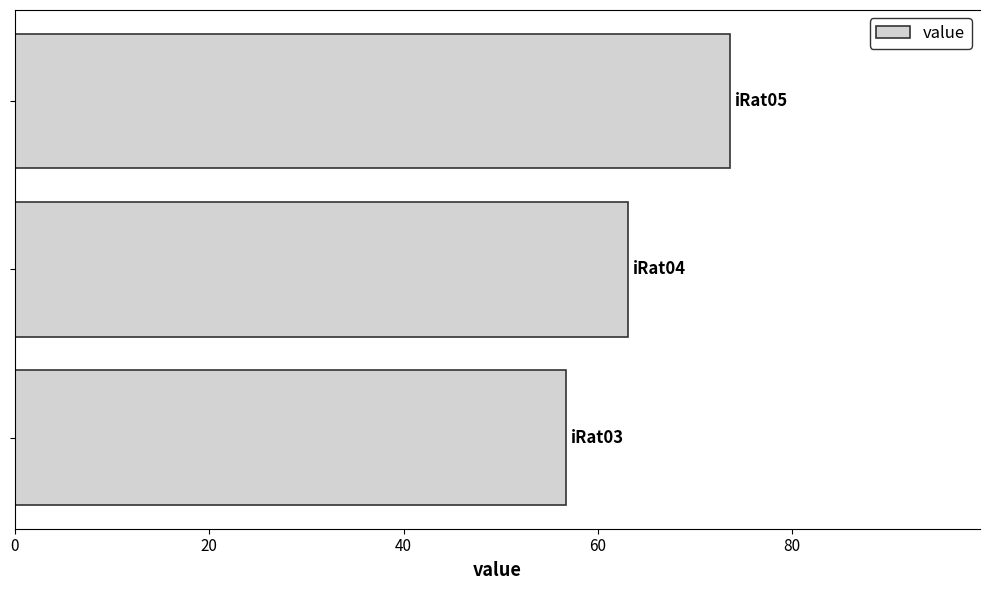

Reading top to bottom, list all the values displayed in this chart.

73.6	63.1	56.7